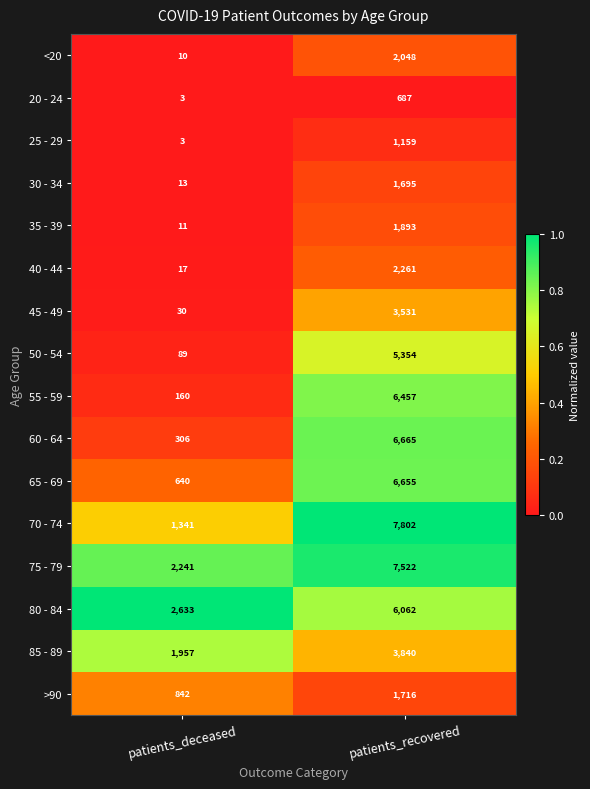

Where is 20 - 24 nearest to the value 345?

patients_deceased